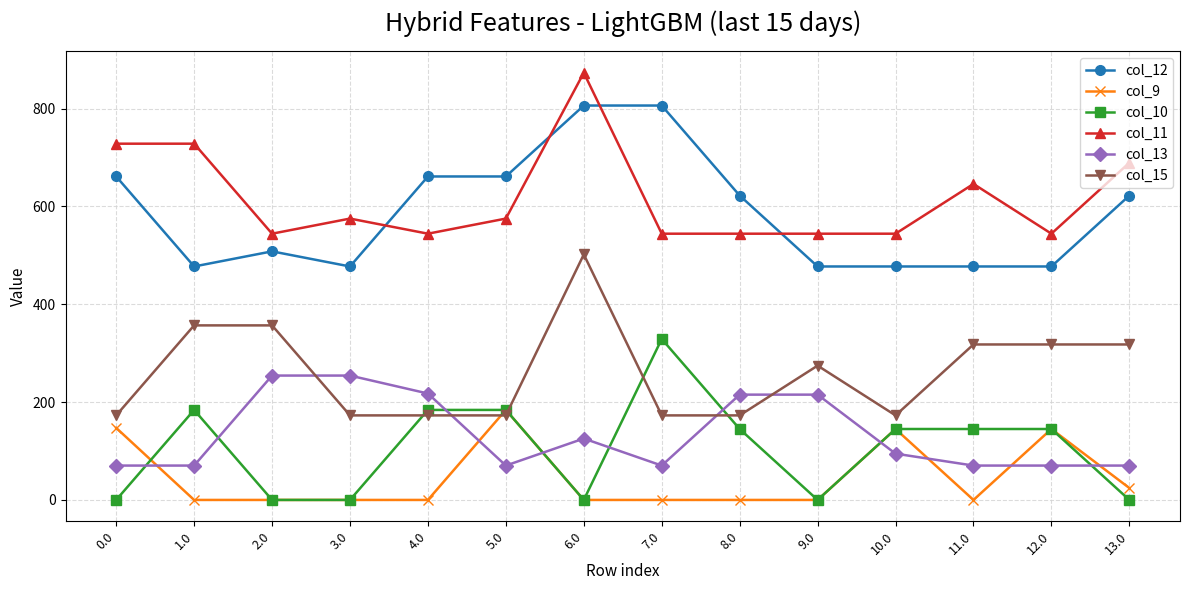

What are all the series names shown in the legend?

col_12, col_9, col_10, col_11, col_13, col_15